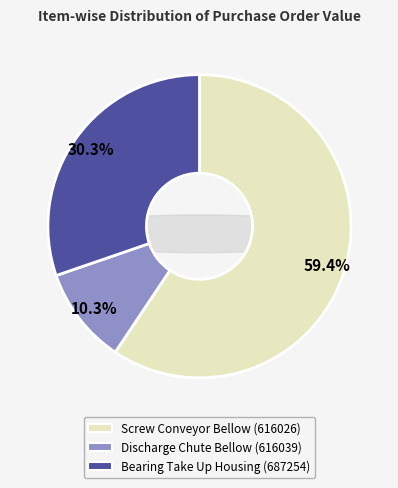

Which category accounts for the majority?

Screw Conveyor Bellow
(616026)